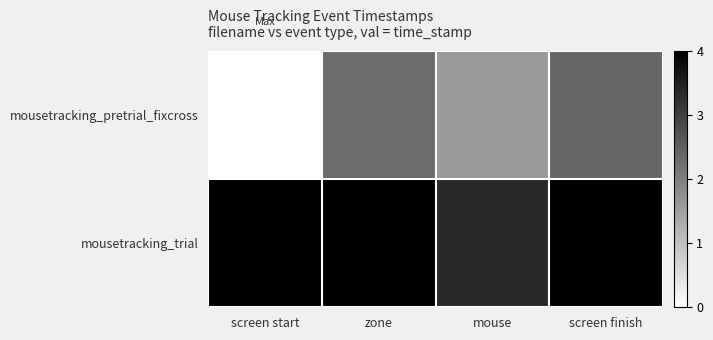

Reading left to right, transcribe all the data shown in this chart.

mousetracking_pretrial_fixcross: screen start=0.0	zone=2.3	mouse=1.6	screen finish=2.4
mousetracking_trial: screen start=4.0	zone=4.0	mouse=3.3	screen finish=4.0